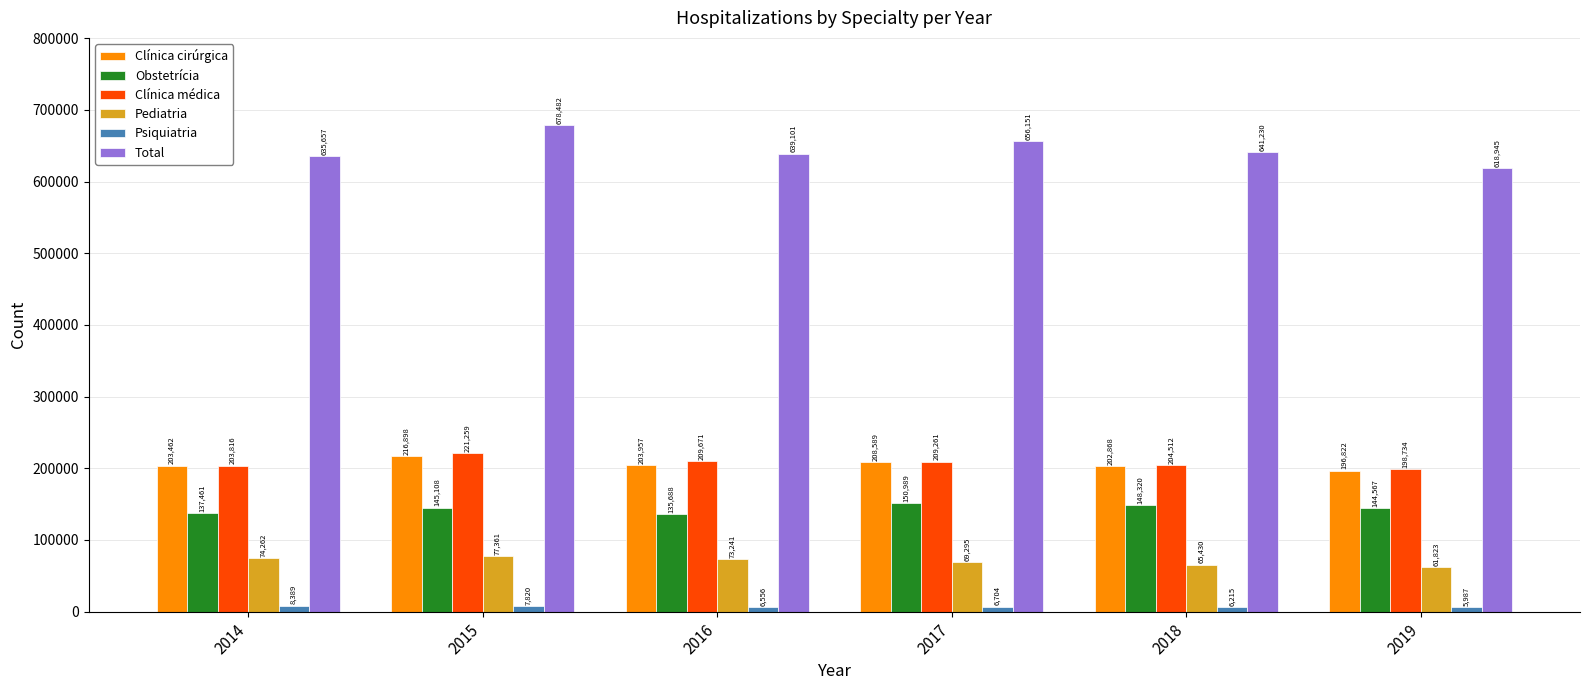

Reading left to right, list all the values displayed in this chart.

Clínica cirúrgica: 203462	216898	203957	208589	202868	196822
Obstetrícia: 137461	145108	135688	150989	148320	144567
Clínica médica: 203816	221259	209671	209261	204512	198734
Pediatria: 74262	77361	73241	69295	65430	61823
Psiquiatria: 8389	7820	6556	6704	6215	5987
Total: 635657	678482	639101	656151	641230	618945